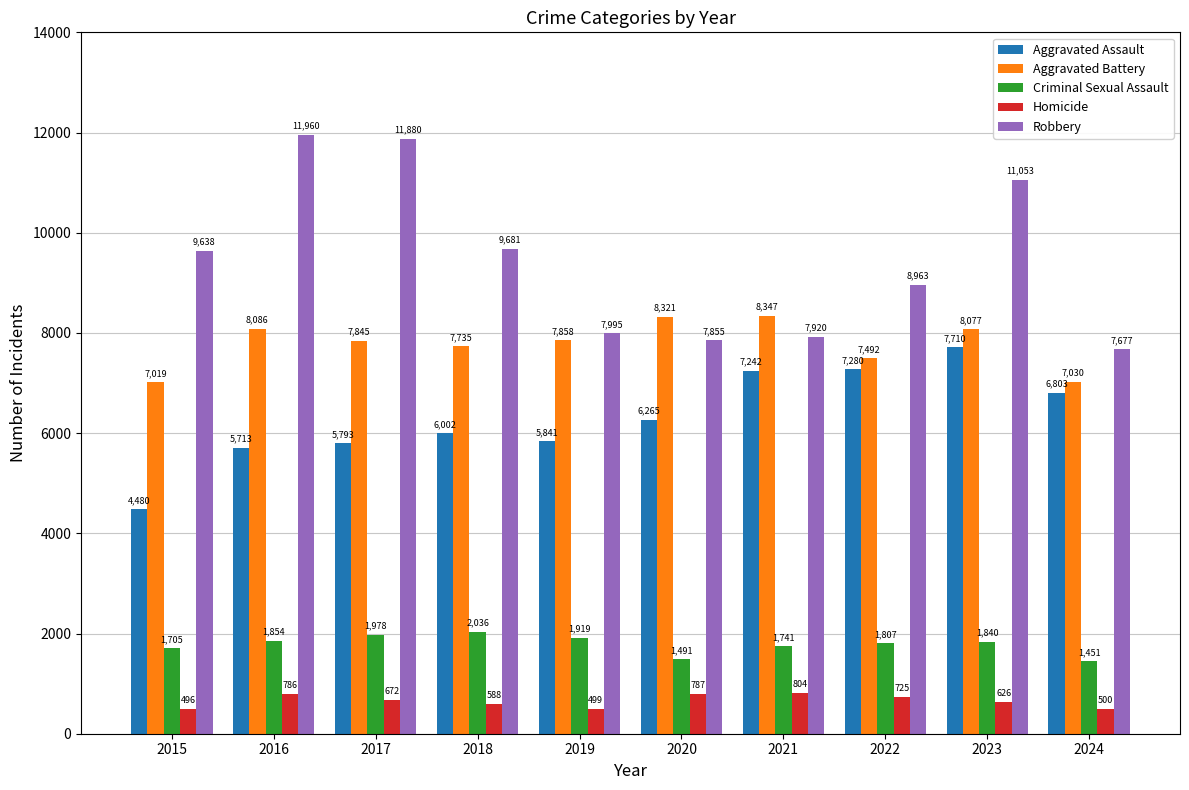

Does the chart contain stacked bars?

No